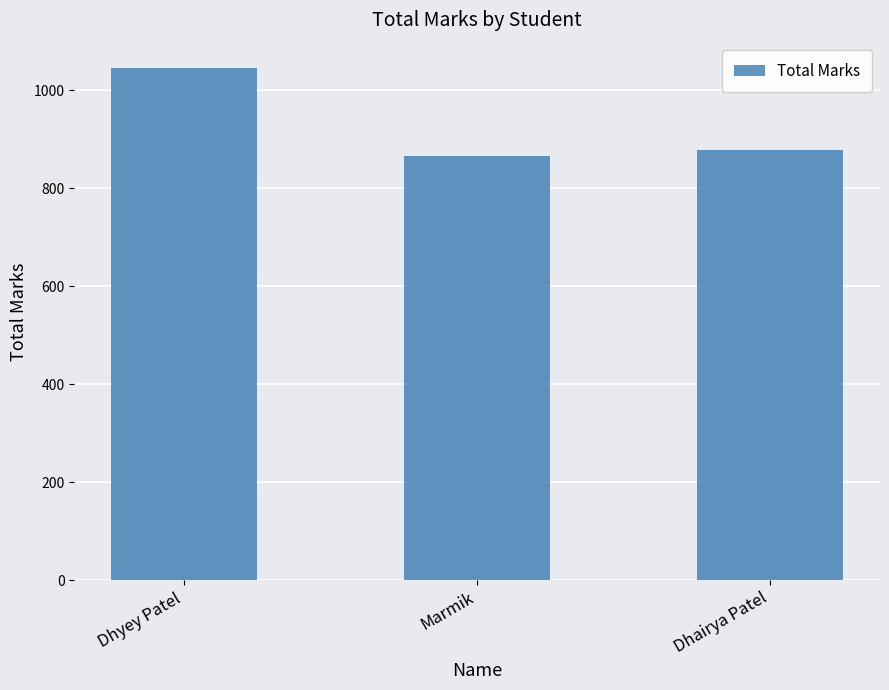

List the labels in order of value, largest first.

Dhyey Patel, Dhairya Patel, Marmik